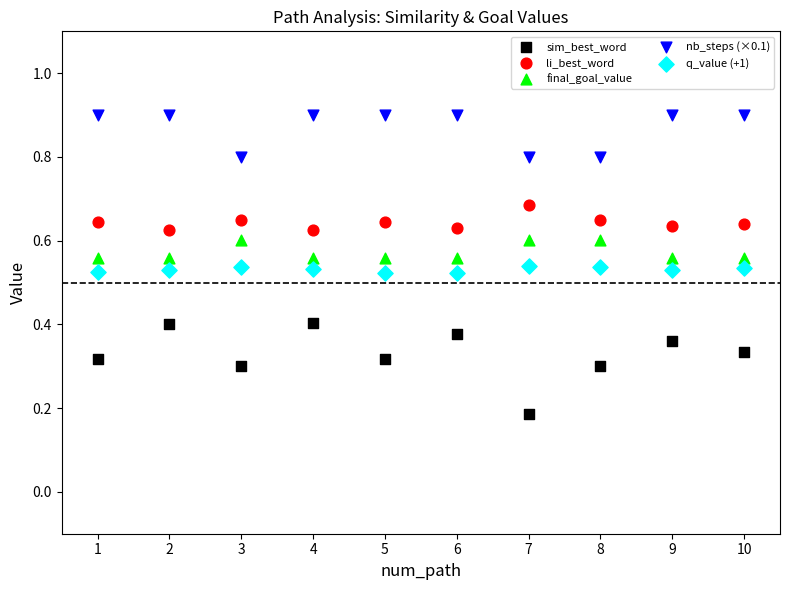

What are all the series names shown in the legend?

sim_best_word, li_best_word, final_goal_value, nb_steps (×0.1), q_value (+1)